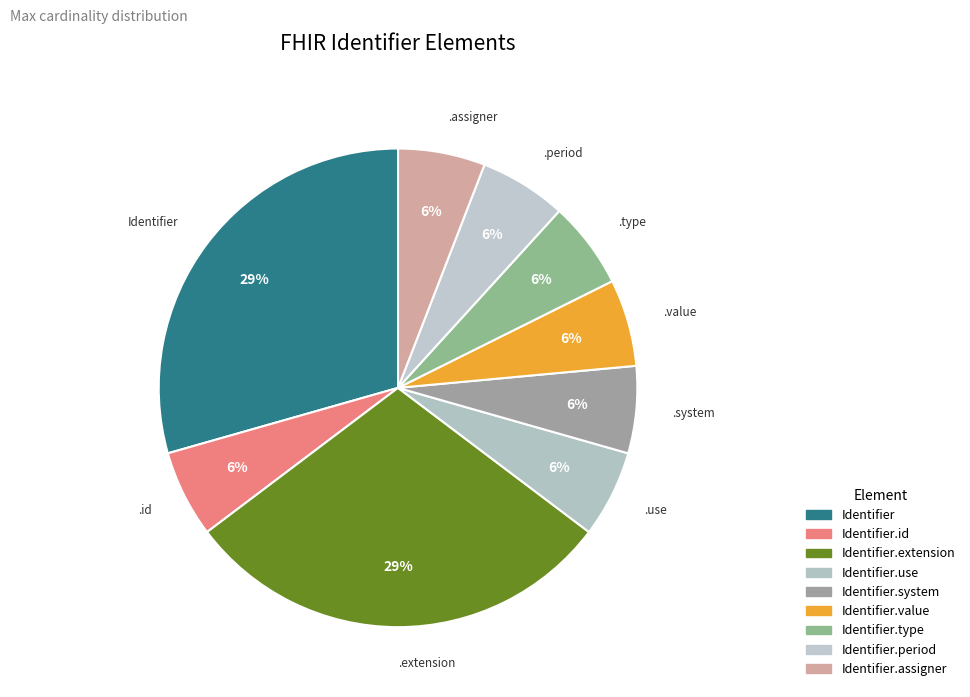

Is there any slice that represents more than half of the pie?

No